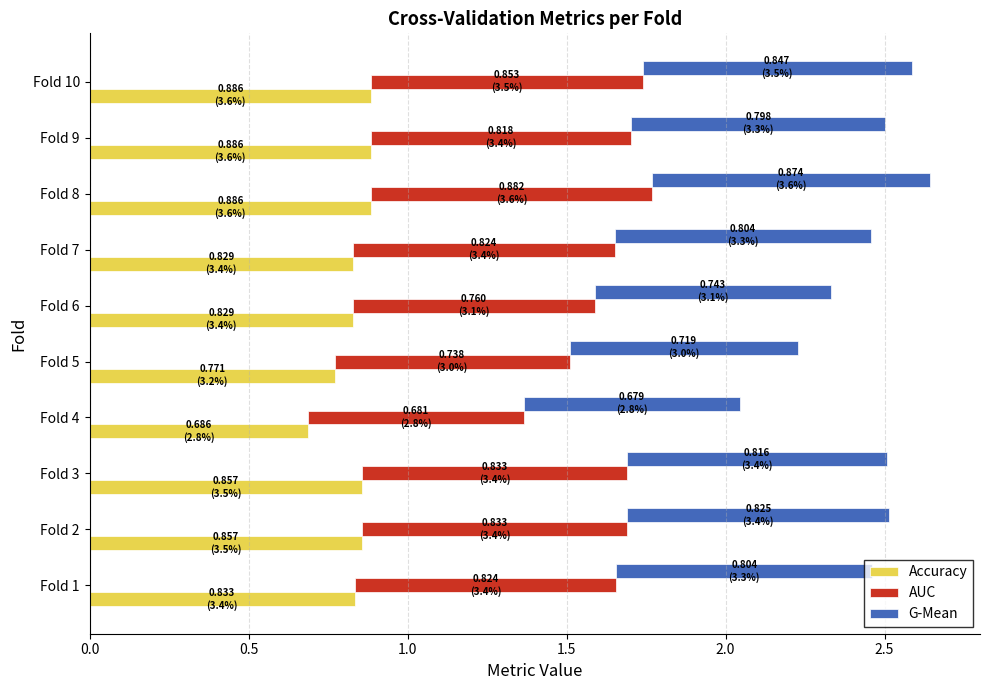

Rank the series at Fold 2 from lowest to highest value.

G-Mean, AUC, Accuracy